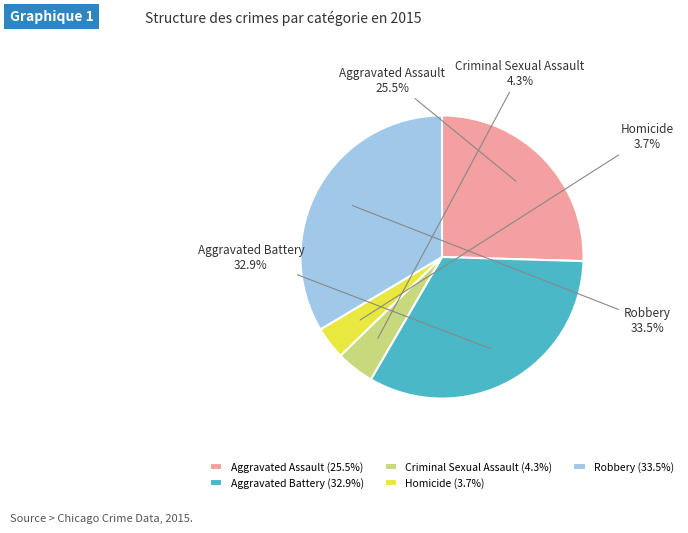

What is the ratio of the value at Aggravated Assault to the value at Criminal Sexual Assault?

5.9